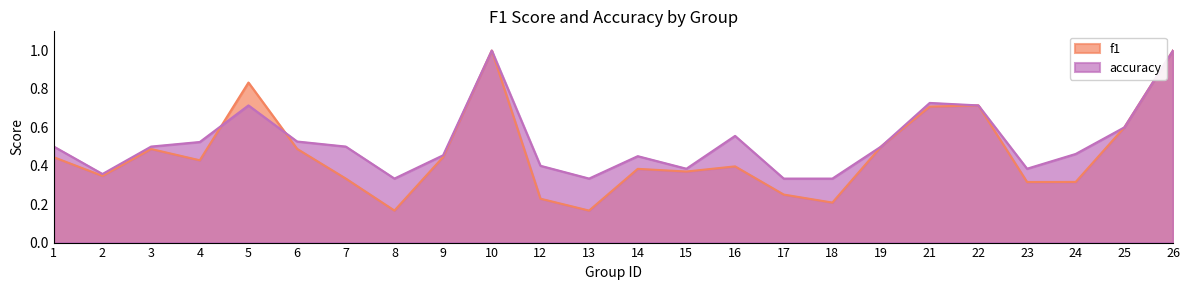

What is the maximum value shown in the chart?

1.0